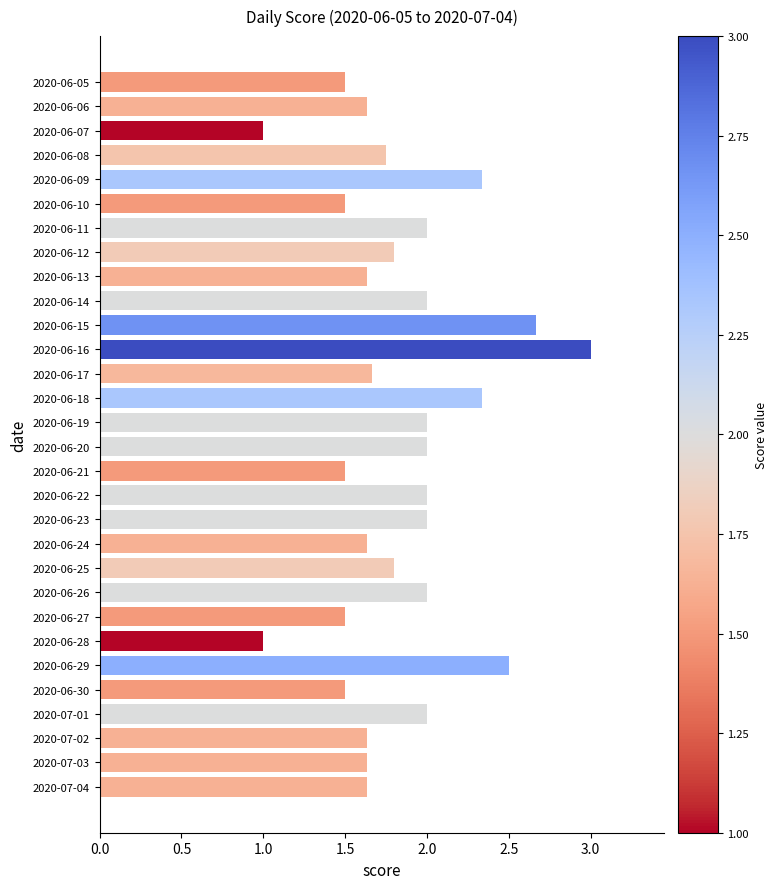

What is the difference between the values at 2020-06-07 and 2020-06-19?

1.0